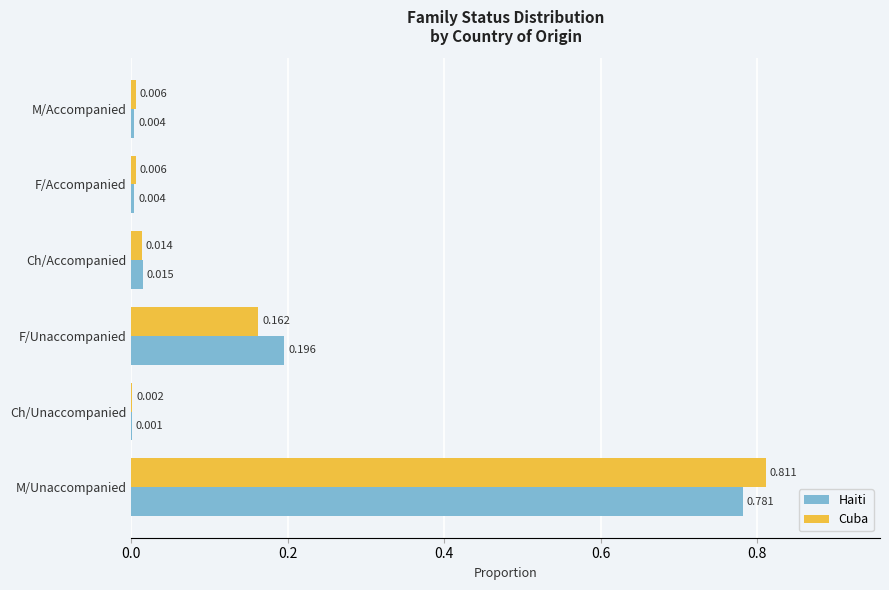

Is the value of Haiti at M/Accompanied greater than the value of Cuba at M/Unaccompanied?

No